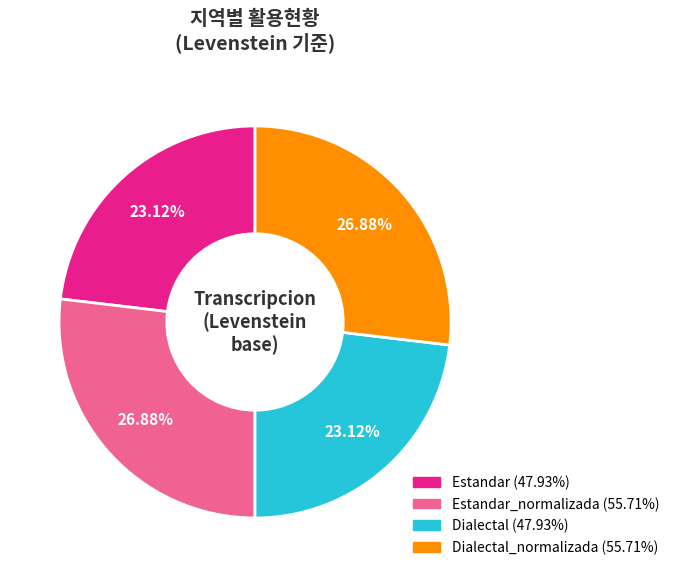

Is there a majority slice in this chart?

No